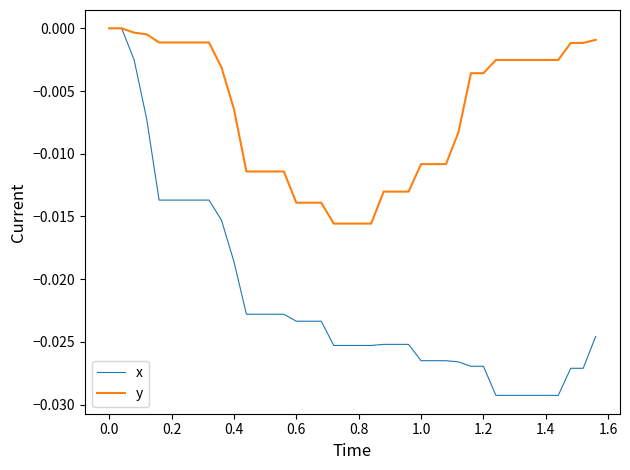

Which series has the largest range (max minus min)?

x